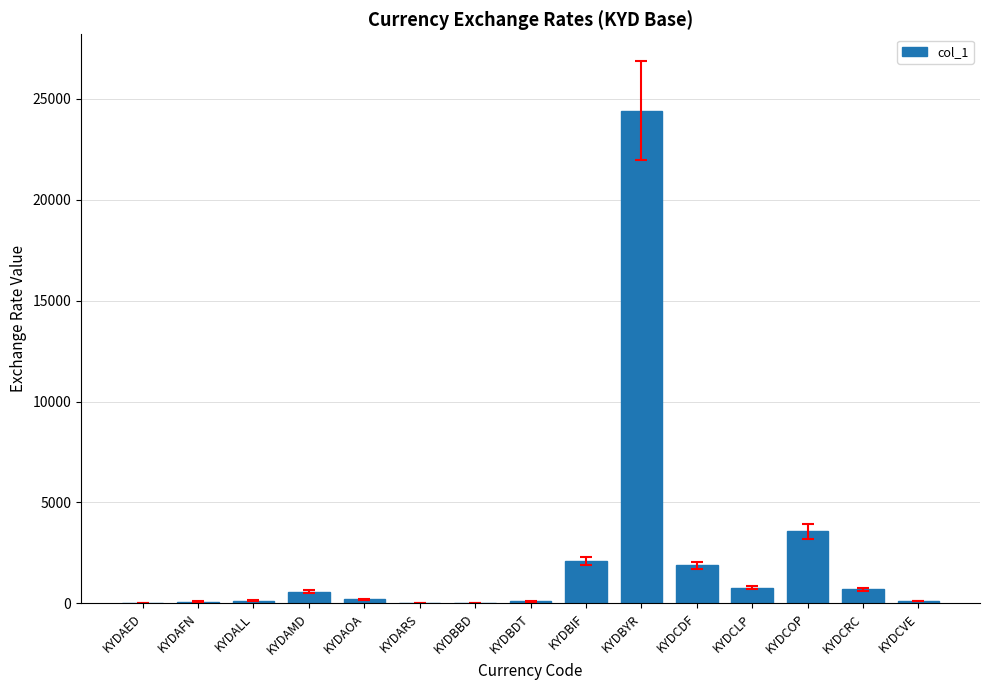

Are the bars horizontal?

No